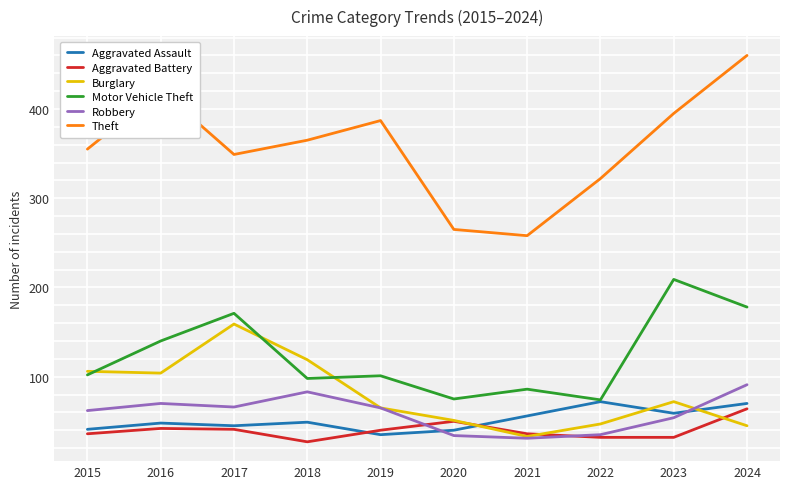

Which series has the largest total across all categories?

Theft